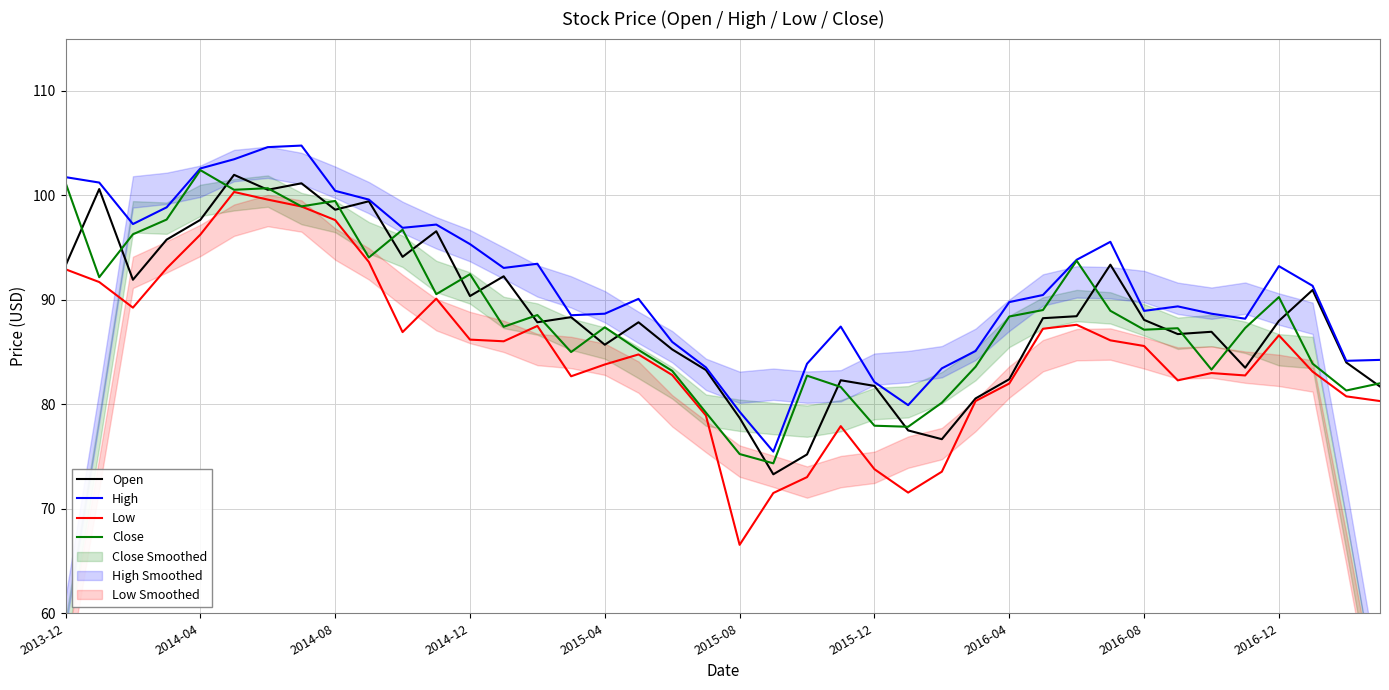

Is this an area chart (filled region under the line)?

No